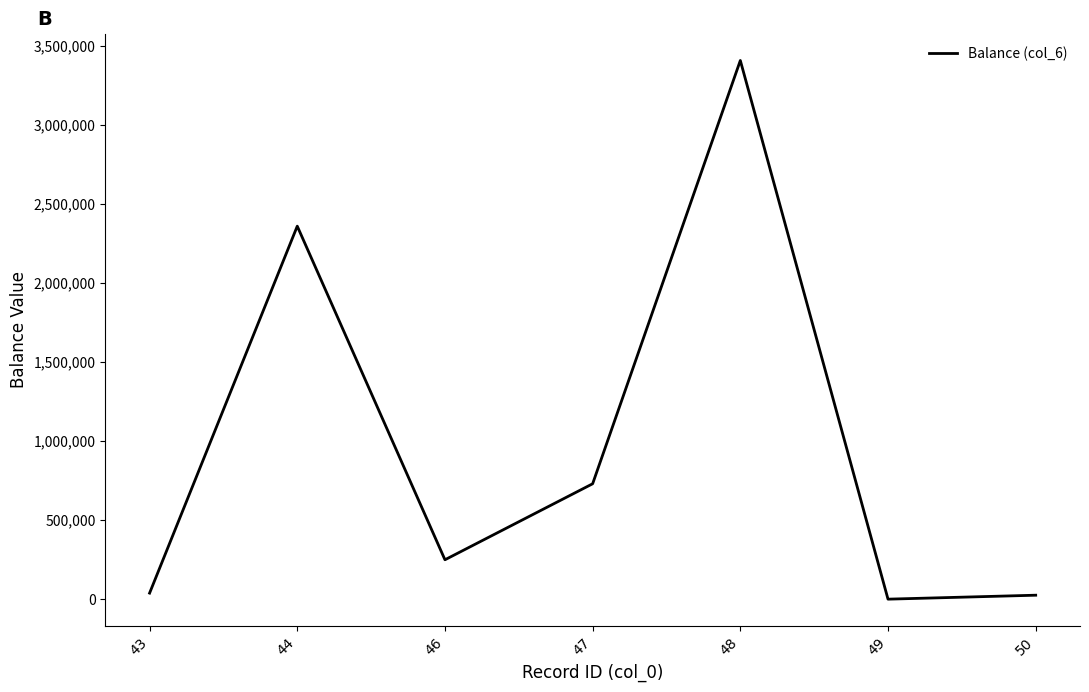

What is the difference between the values at 48 and 46?

3157760.0